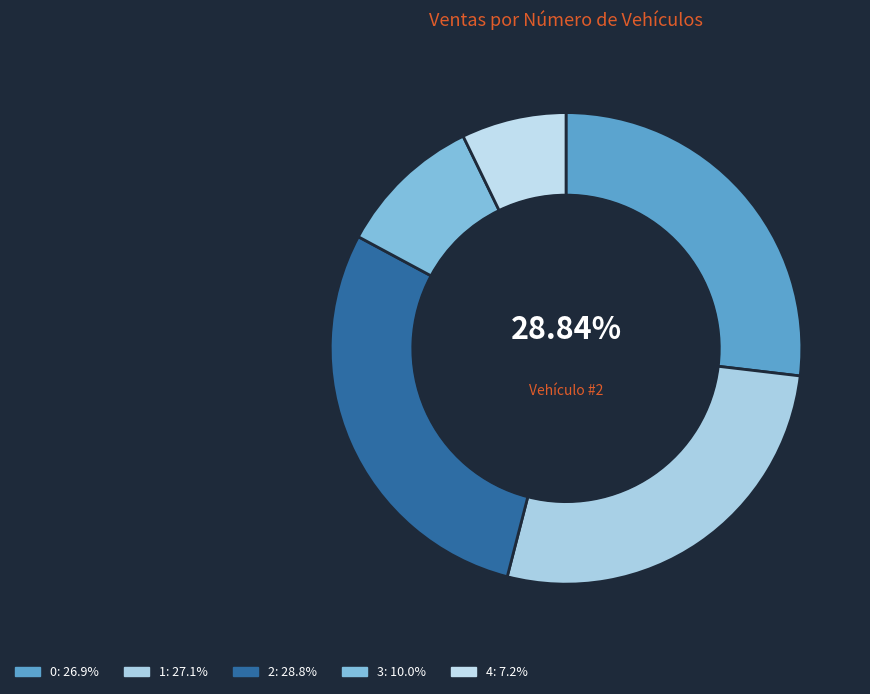

What percentage is NOT represented by 2?

71.2%